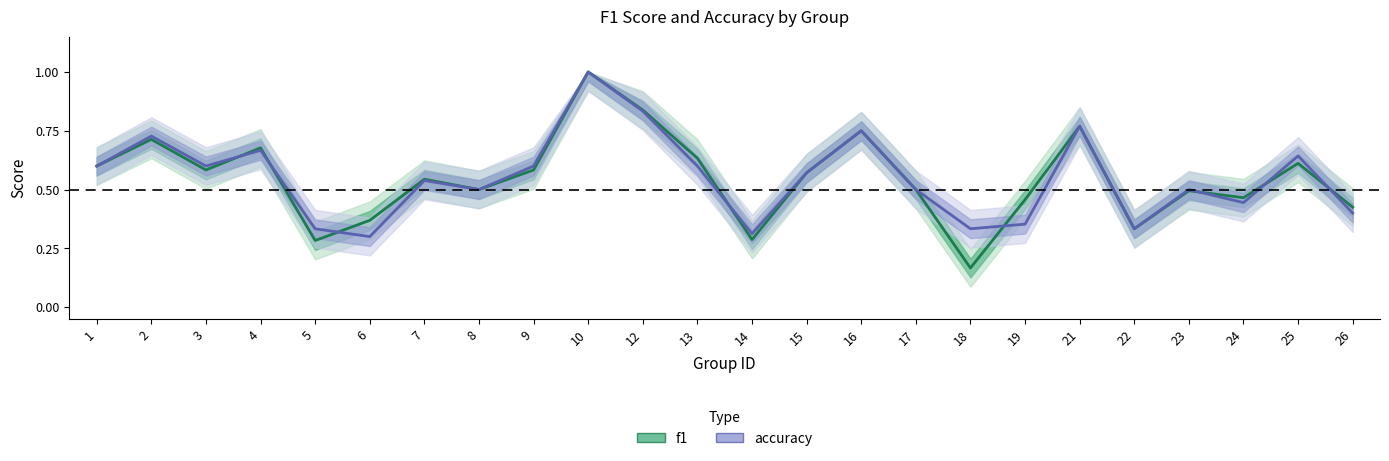

The value of f1 at 23 is 0.5. True or false?

True